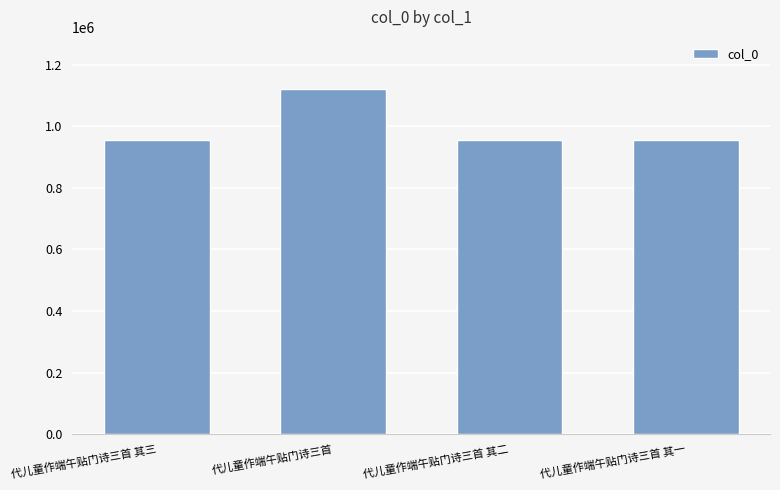

At which label is the value closest to 1038662?

代儿童作端午贴门诗三首 其一